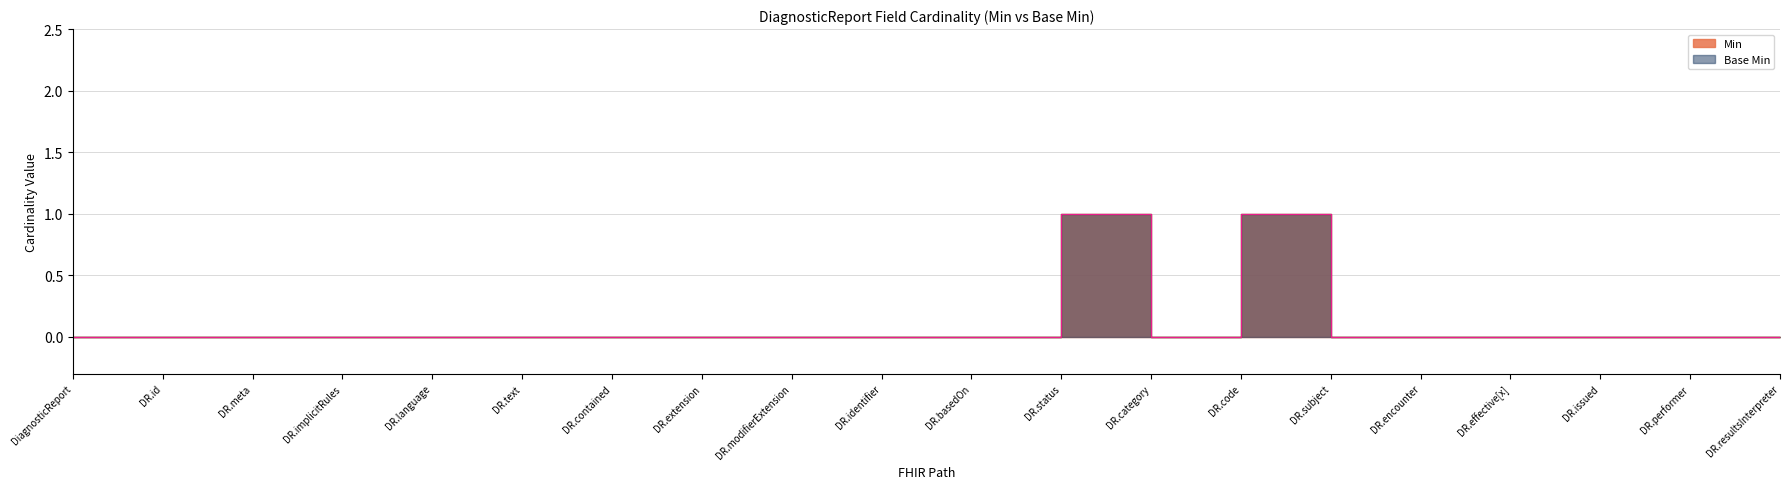

At which category is the sum across all series the highest?

DR.status